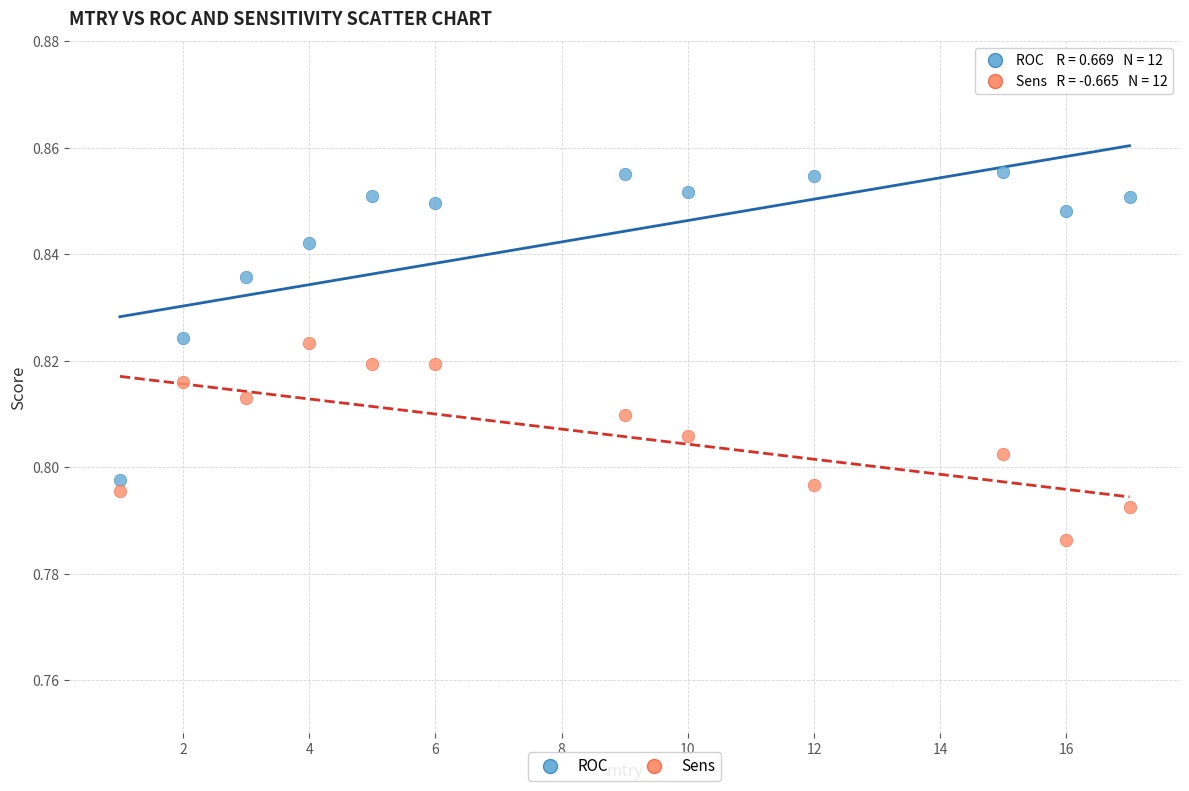

Across all data points, what is the range of X values (max minus min)?

16.0